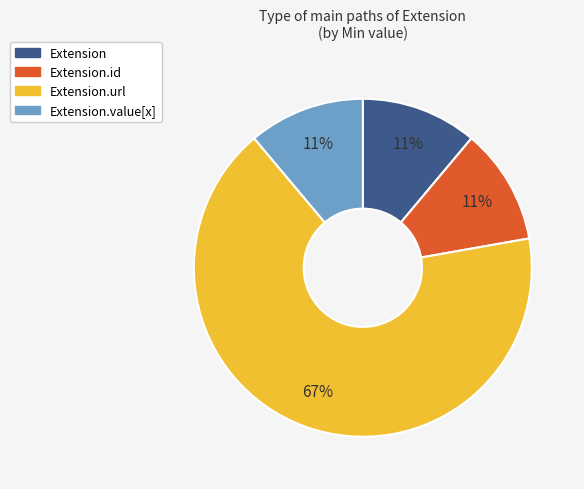

To the nearest percent, what is the difference between the largest and smallest slice percentages?

56%